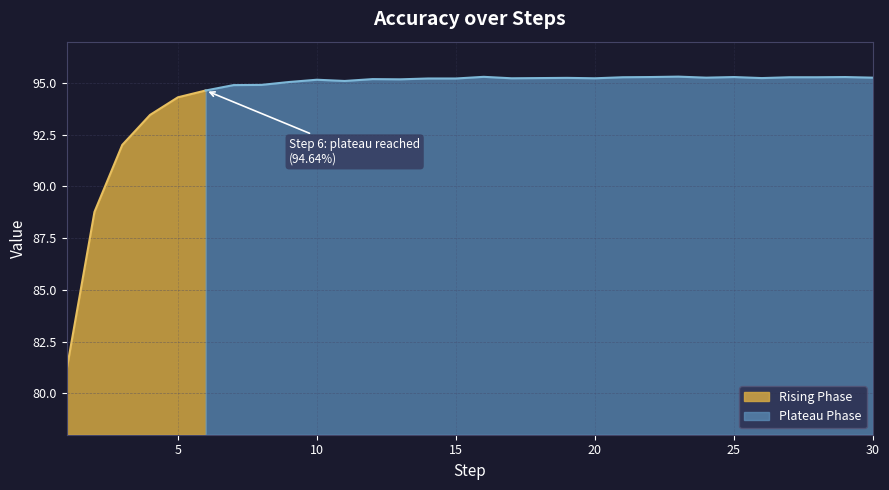

List the labels in order of value, smallest first.

1, 2, 3, 4, 5, 6, 7, 8, 9, 11, 10, 13, 12, 14, 15, 17, 20, 18, 26, 19, 24, 30, 21, 27, 28, 22, 25, 29, 16, 23